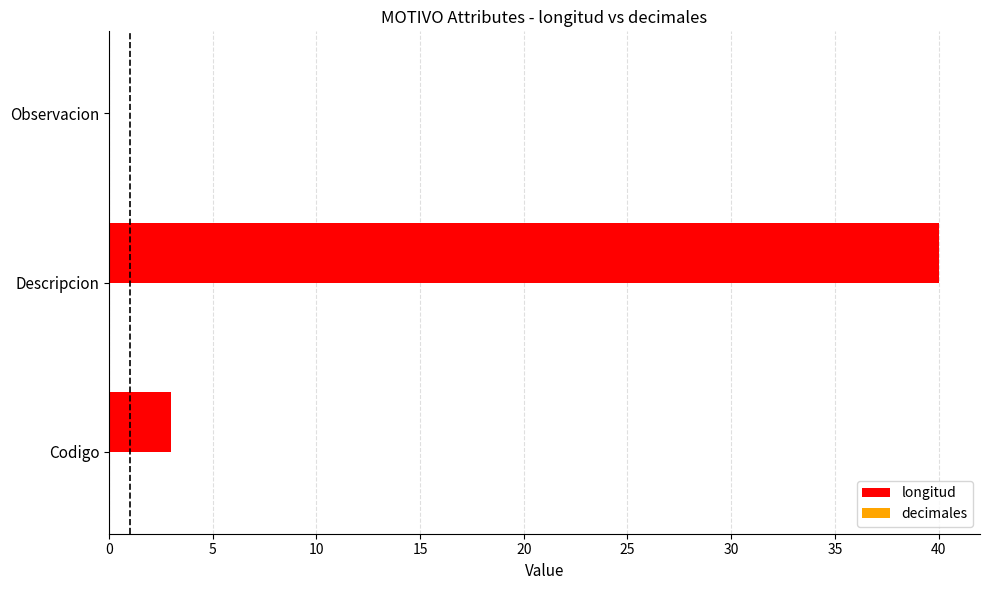

The chart shows a value of -28 at Observacion. True or false?

False